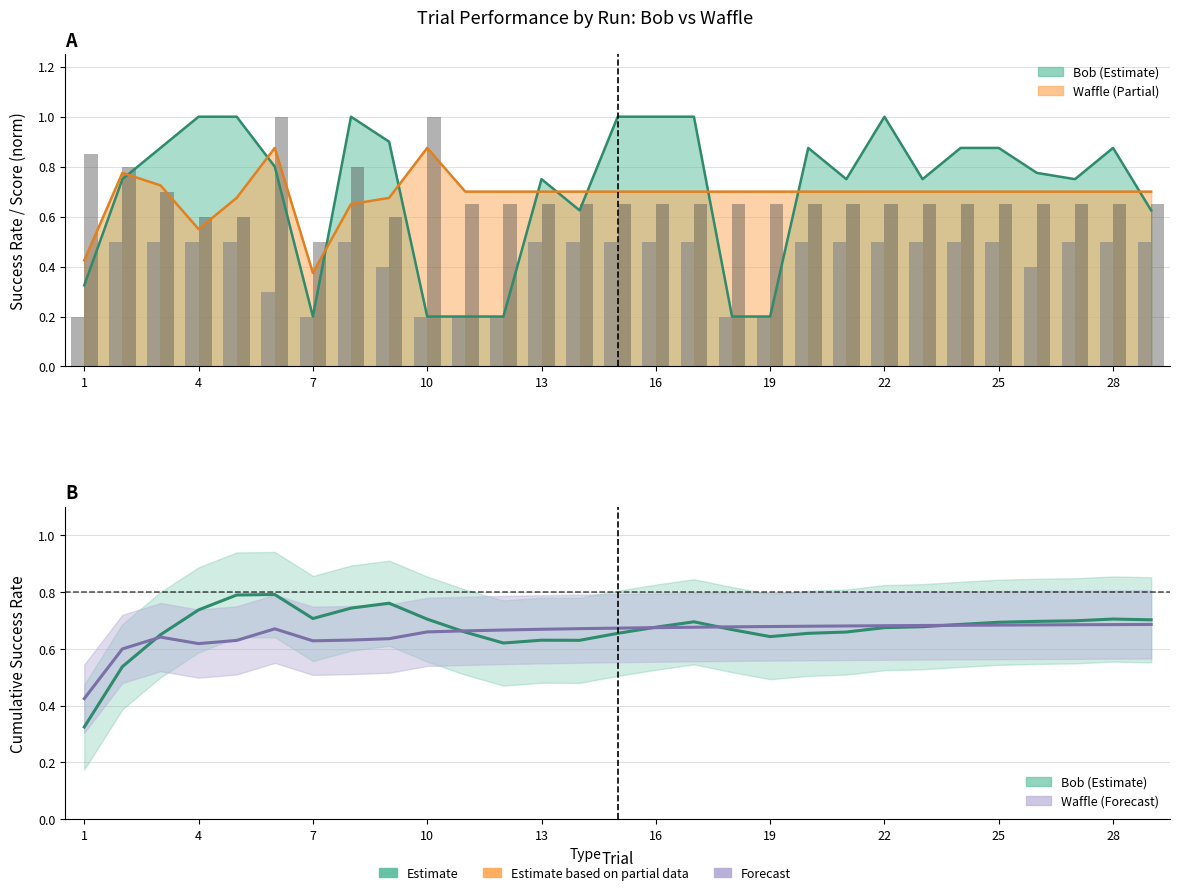

At how many categories does at least one series exceed 0?

29